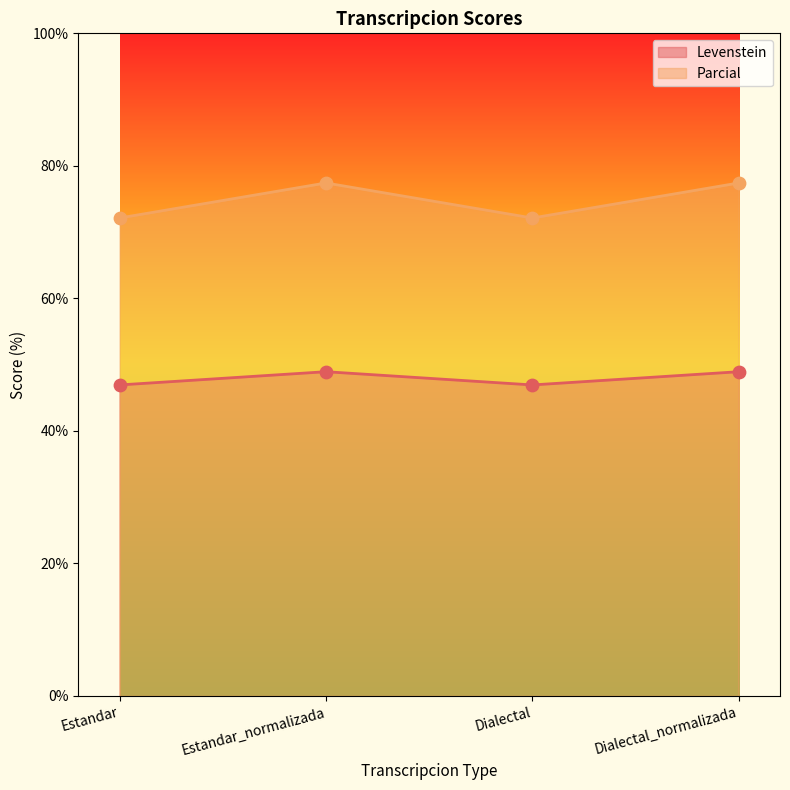

Which series reaches the minimum Y coordinate?

Levenstein